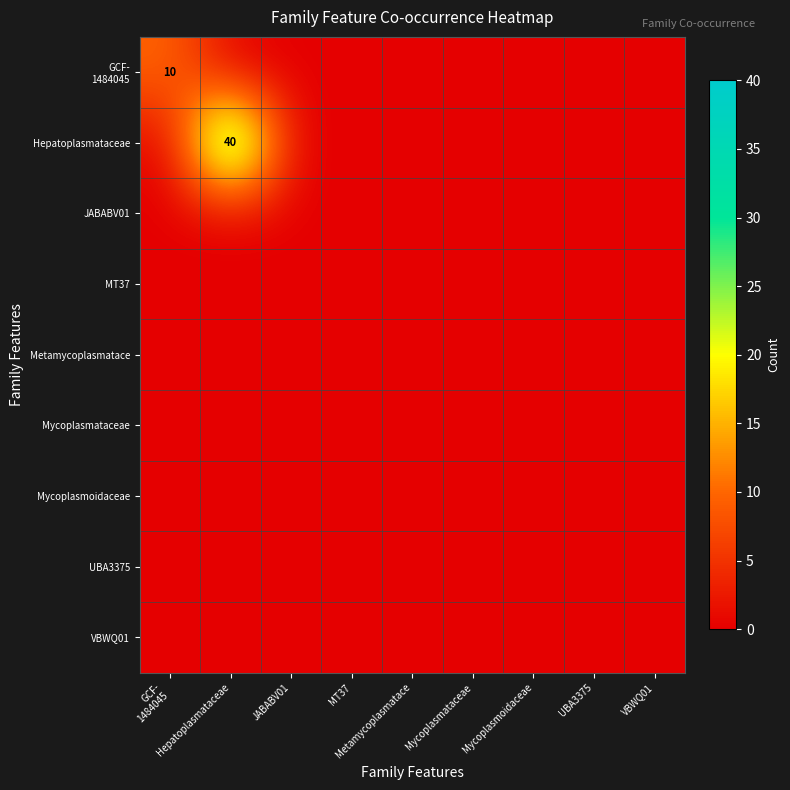

At which label is Hepatoplasmataceae closest to 20?

GCF- 1484045